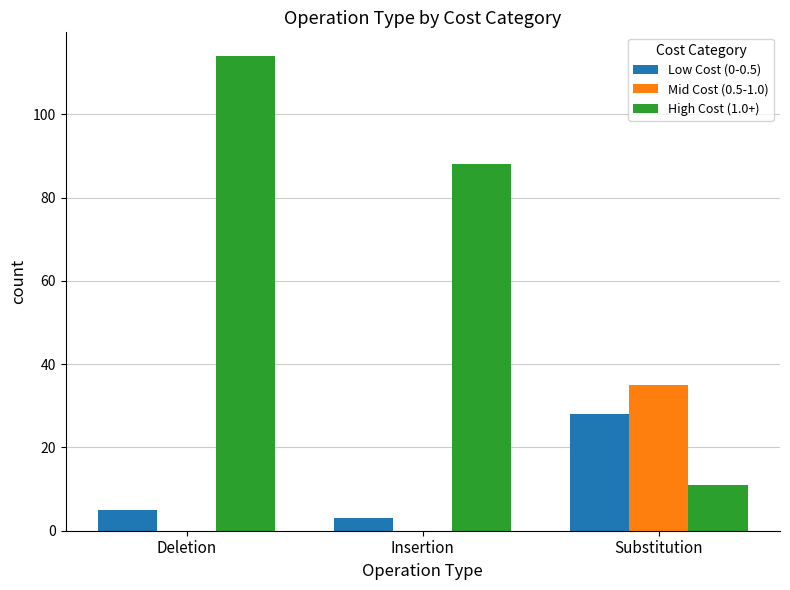

Which series changed the most between Insertion and Substitution?

High Cost (1.0+)